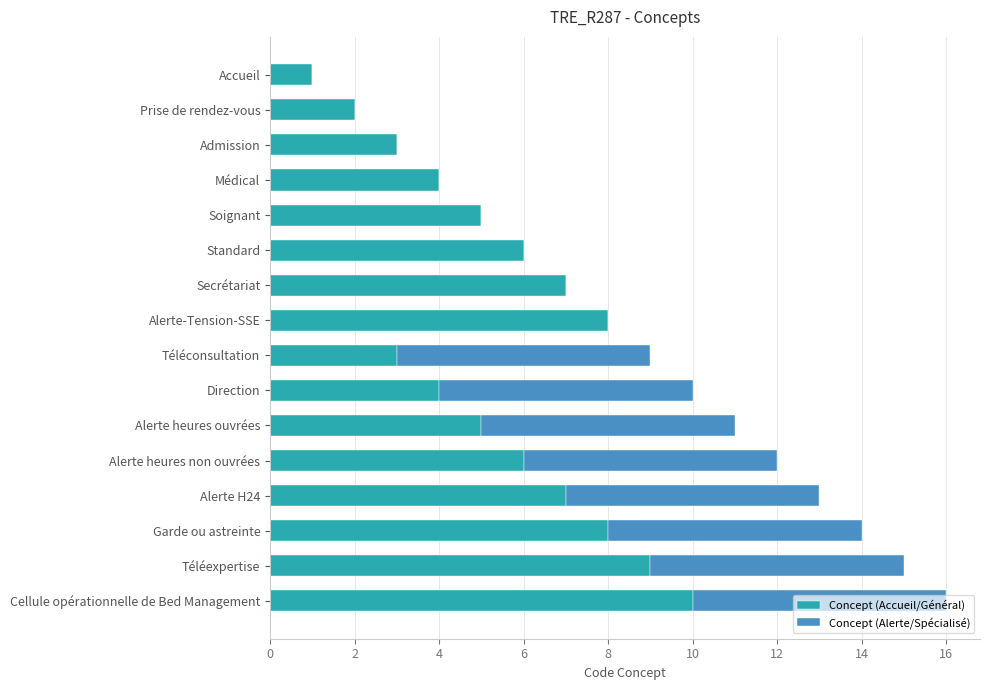

At which label does Concept (Accueil/Général) reach its peak?

Cellule opérationnelle de Bed Management